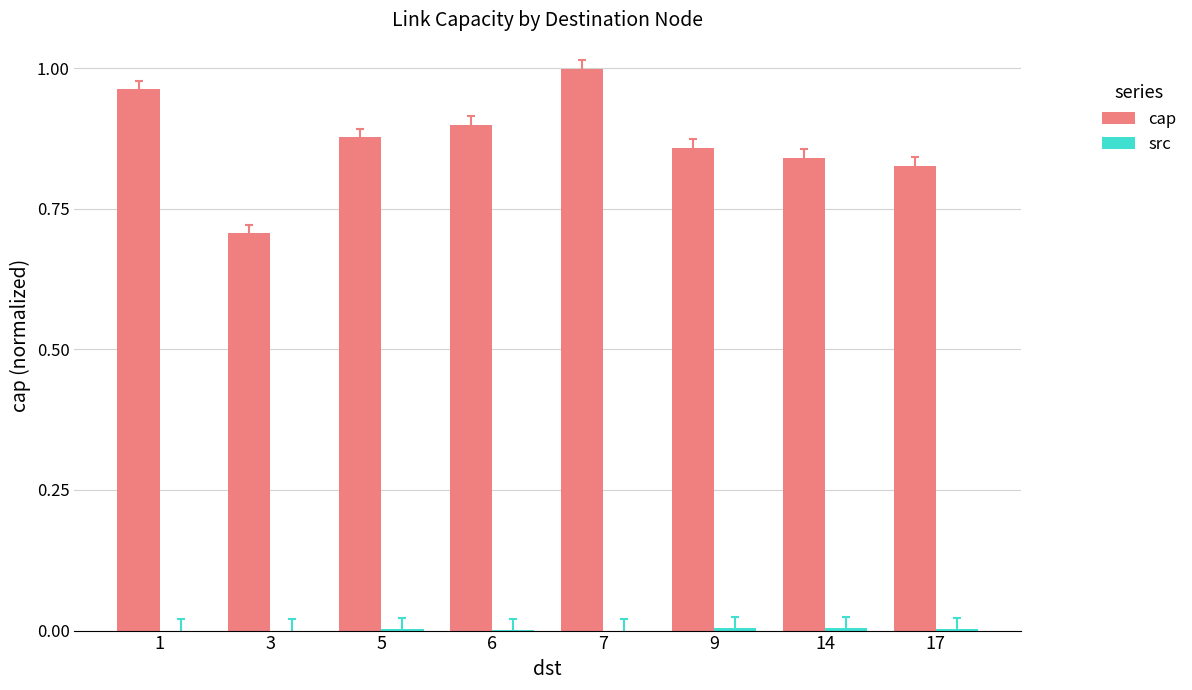

Which category has the highest value across all series?

7